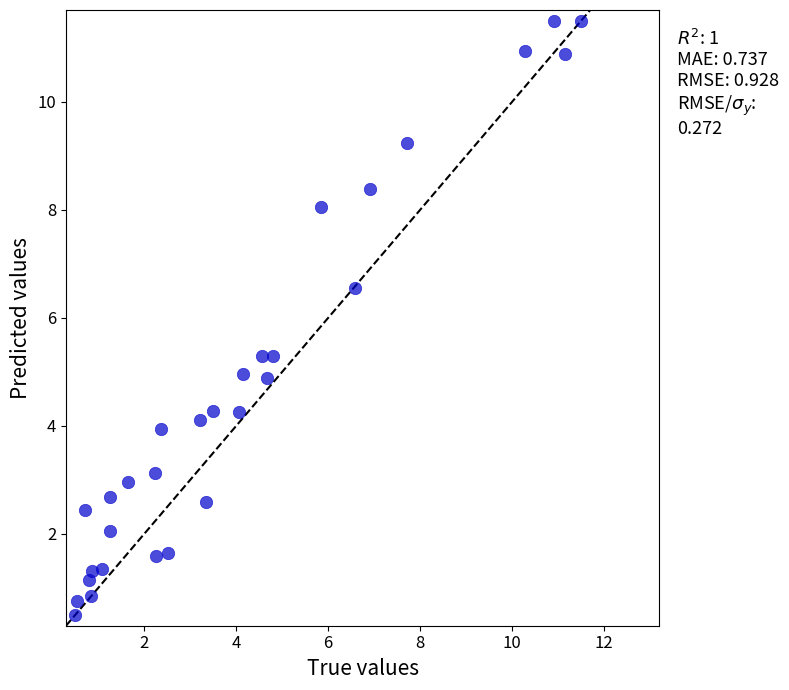

What is the range of X values (max minus min)?

11.0